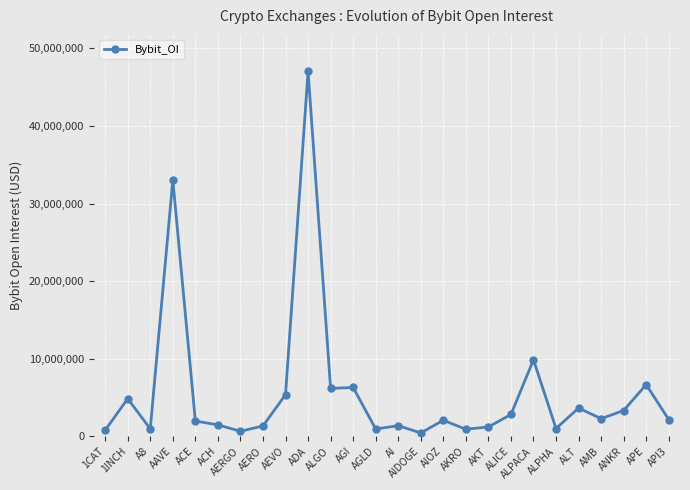

What is the label of the 17th point from the right?

ADA